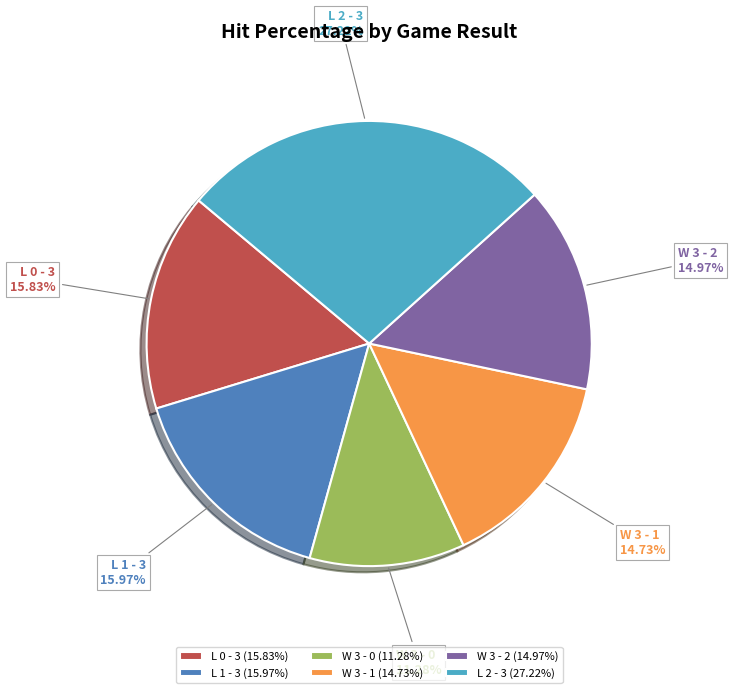

To the nearest percent, what is the difference between the L 2 - 3 and L 0 - 3 slice percentages?

11%